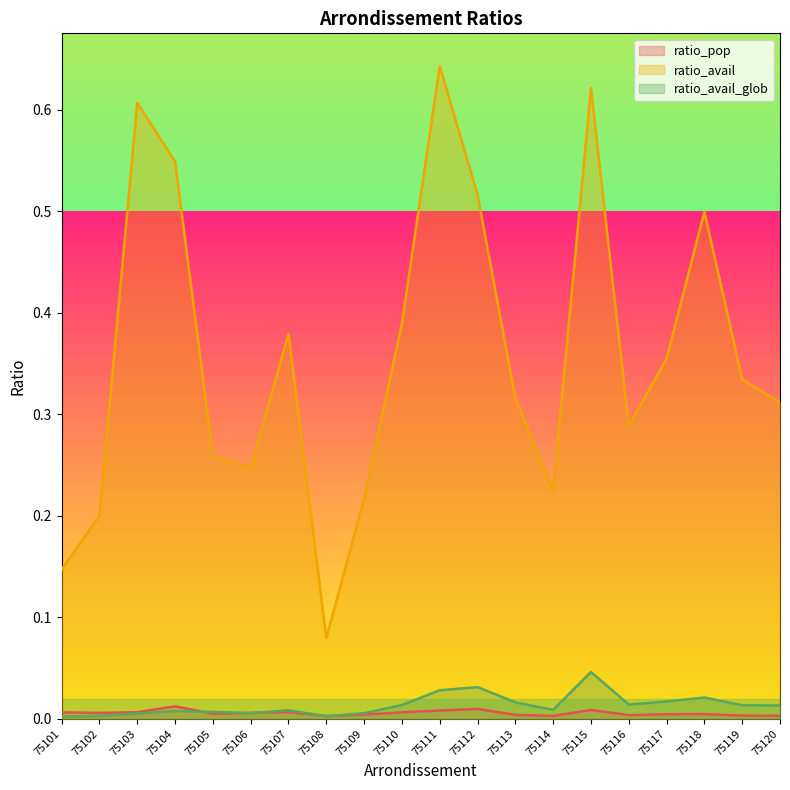

What is the maximum value for ratio_avail?

0.6